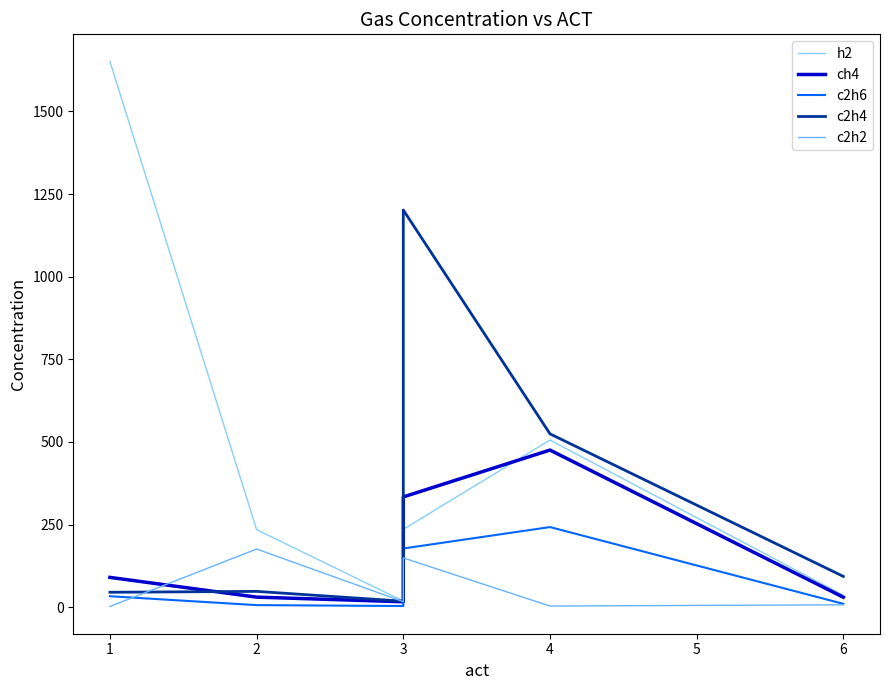

Where is the first local maximum for c2h4?

2